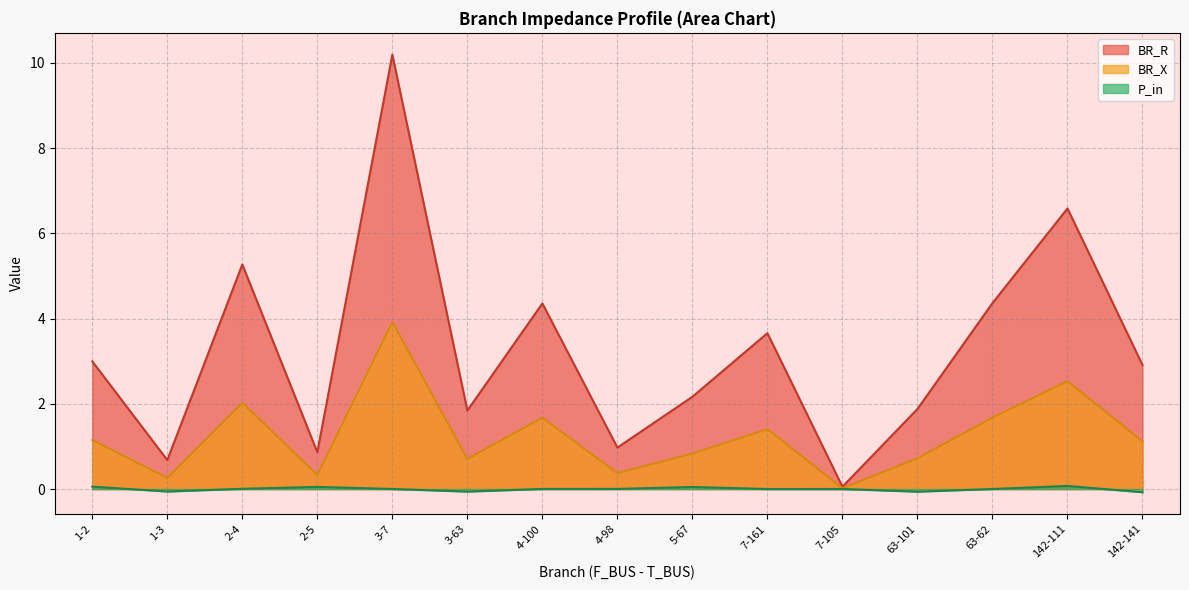

What is the label of the 11th point from the right?

3-7